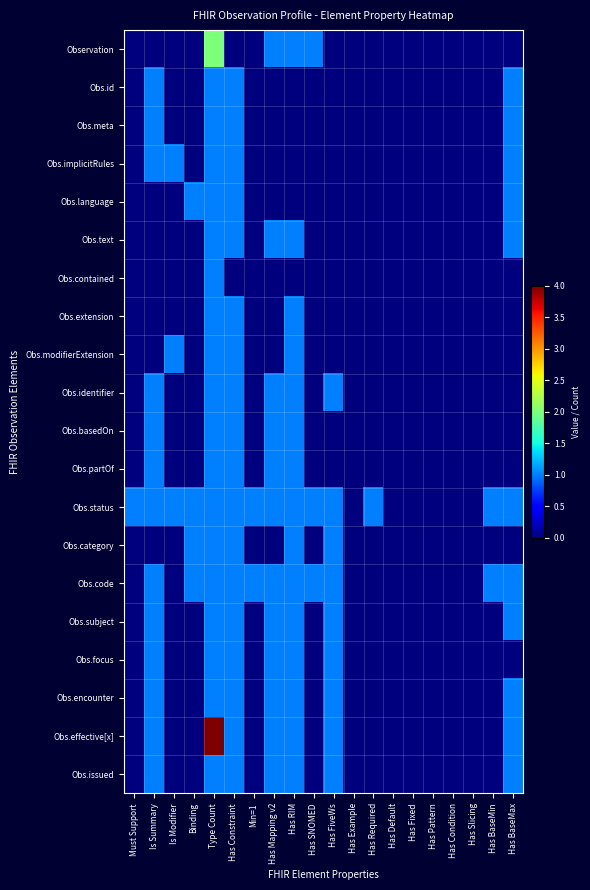

Between Has Required and Has SNOMED, which is larger?

Has SNOMED